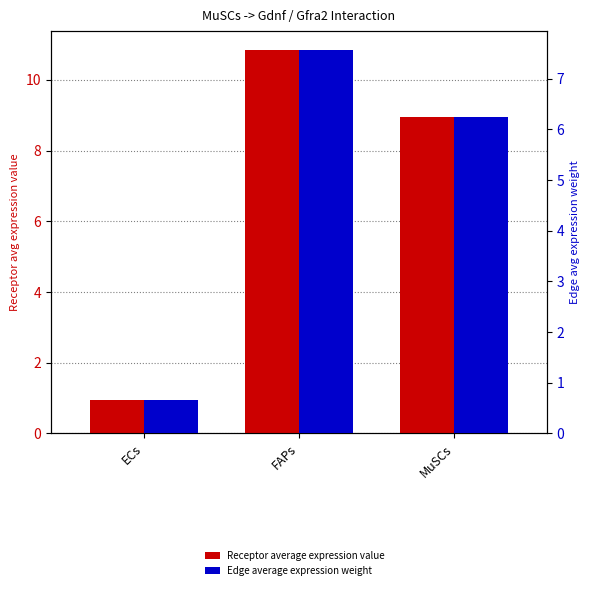

What is the label of the 3rd bar from the left?

MuSCs